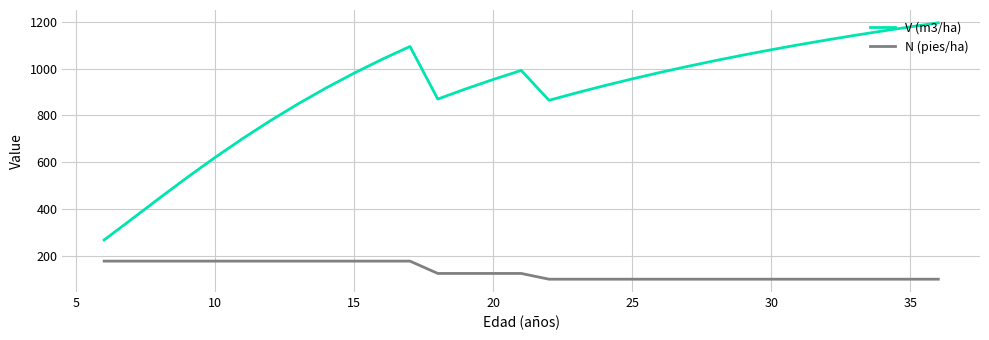

True or false: N (pies/ha) and V (m3/ha) cross at least once.

False